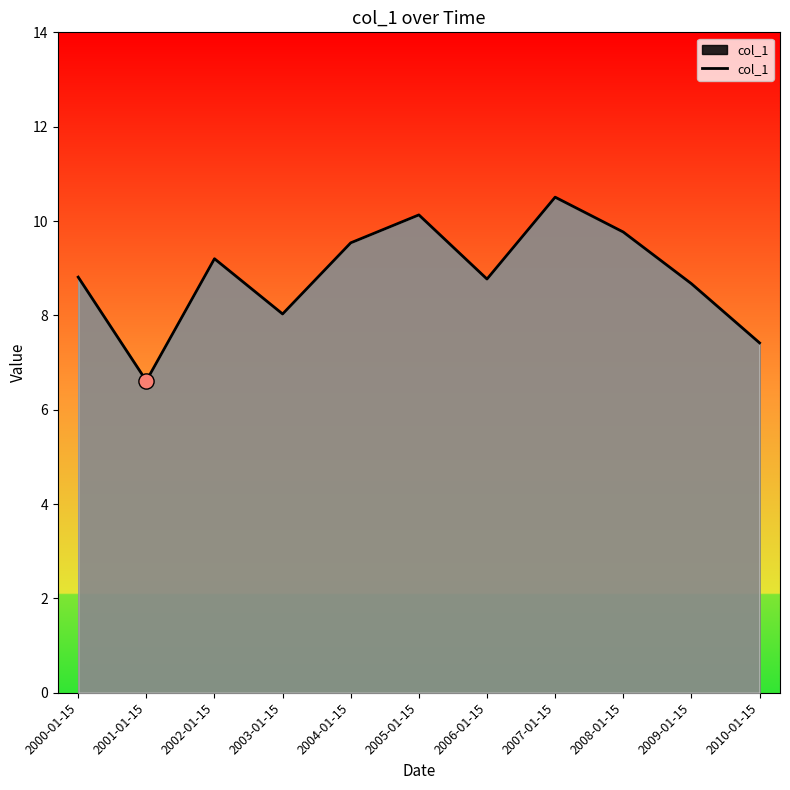

What is the change in value from 2001-01-15 to 2004-01-15?

+2.9